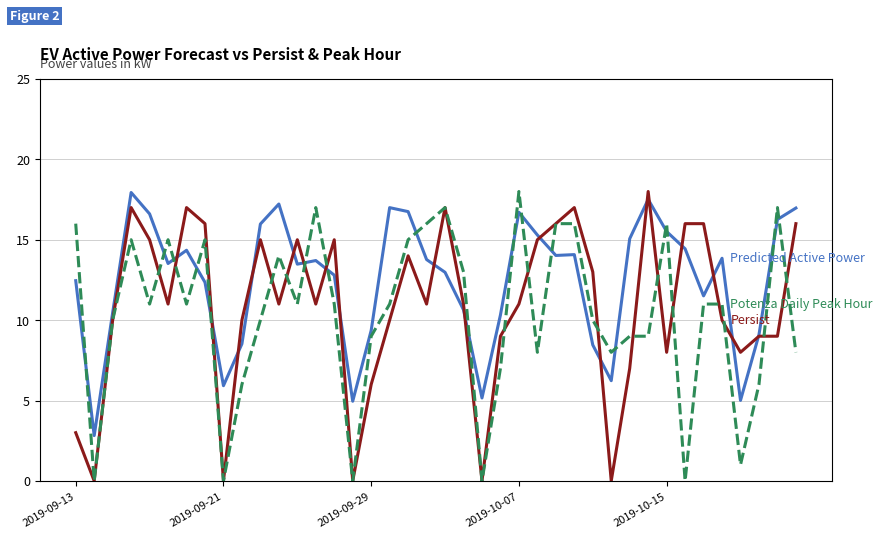

What is the greatest value displayed?

18.0